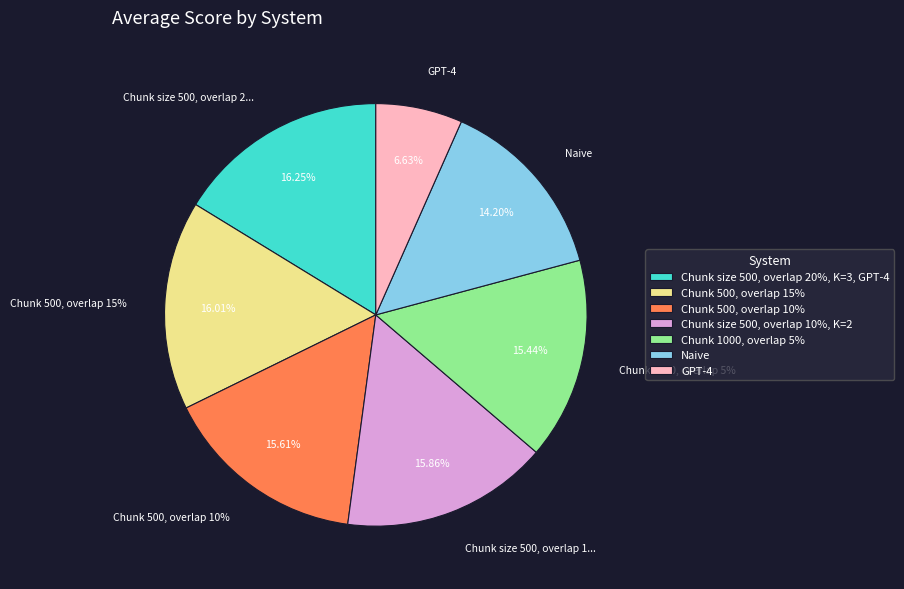

To the nearest percent, what is the combined percentage of Chunk 500, overlap 10% and GPT-4?

22%